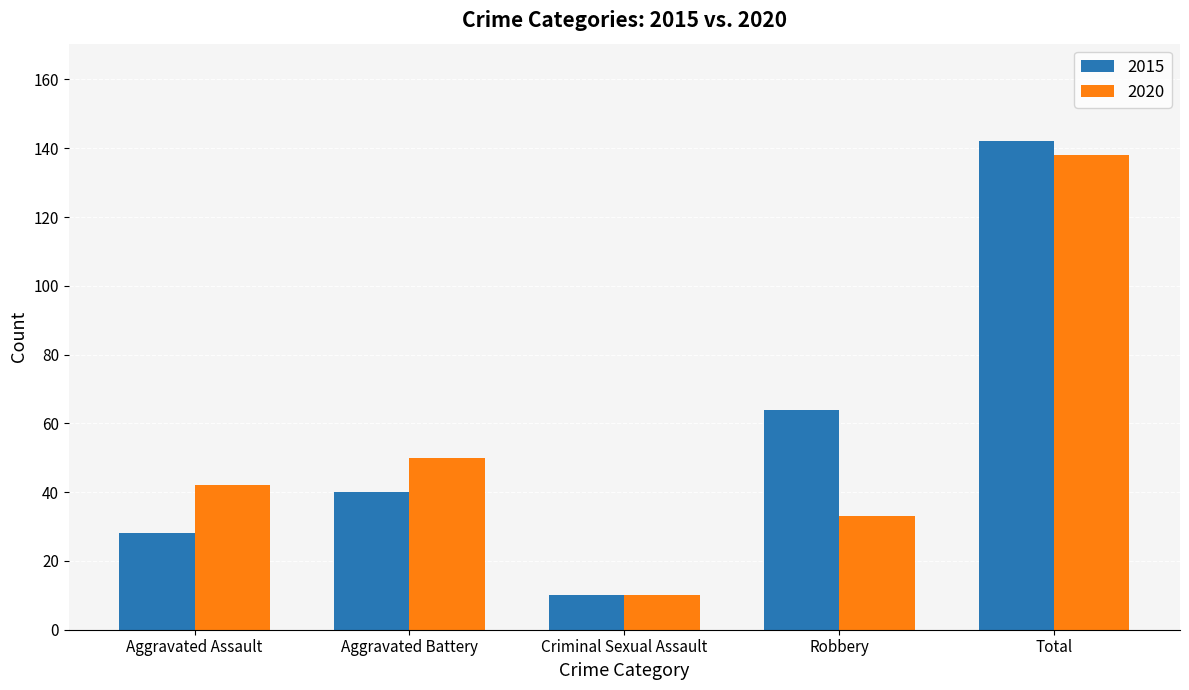

Rank the series by their average value, from highest to lowest.

2015, 2020